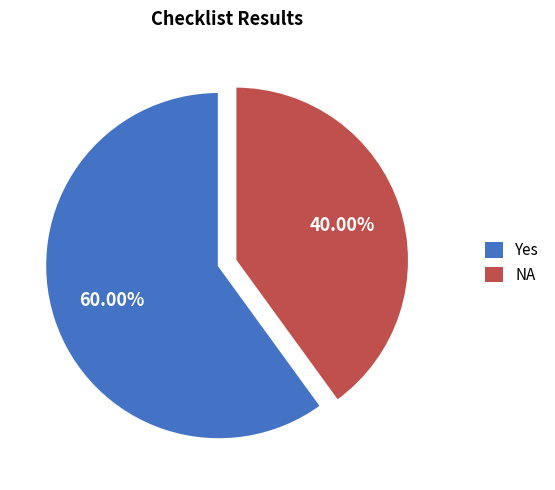

True or false: NA accounts for 55% of the total.

False